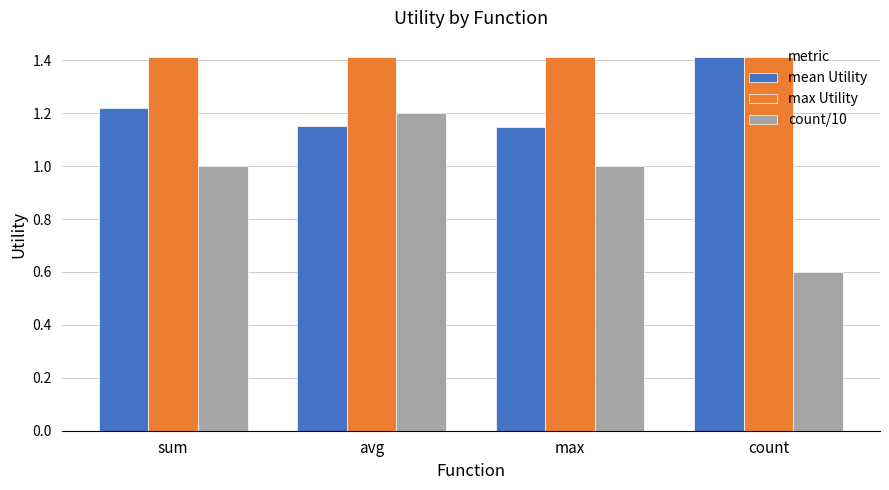

At max, list the series in order from largest to smallest.

max Utility, mean Utility, count/10